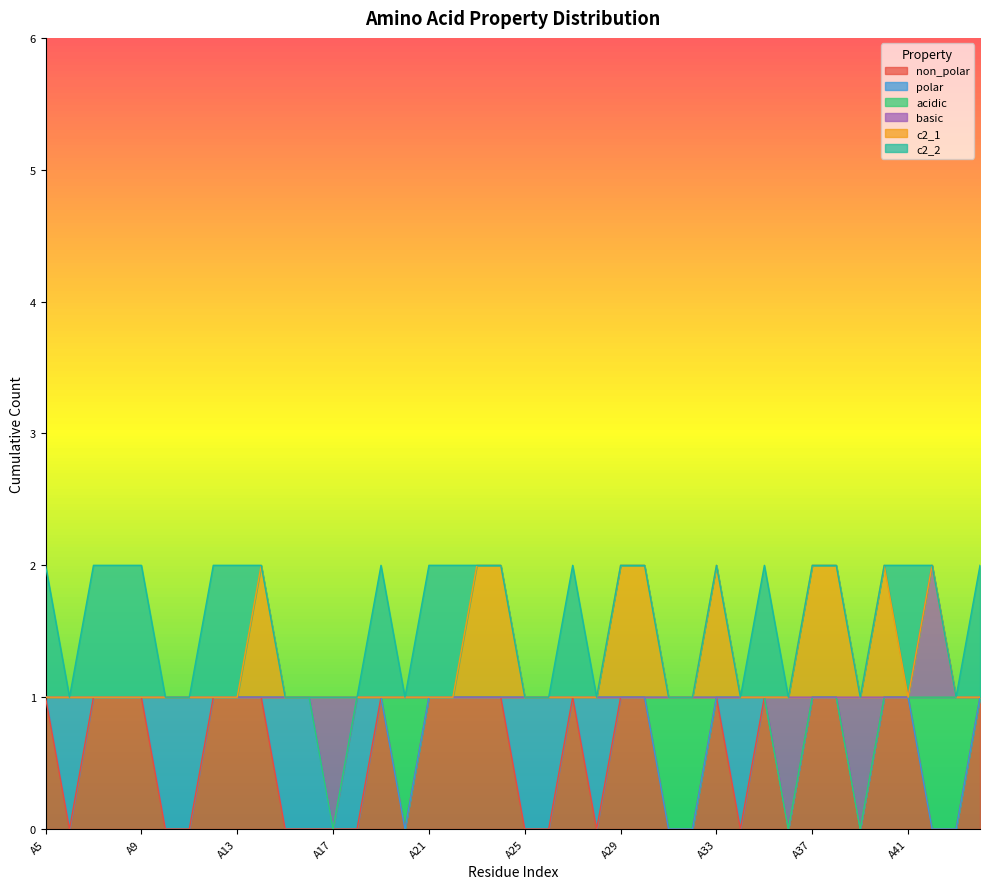

At which category is the sum across all series the highest?

A5